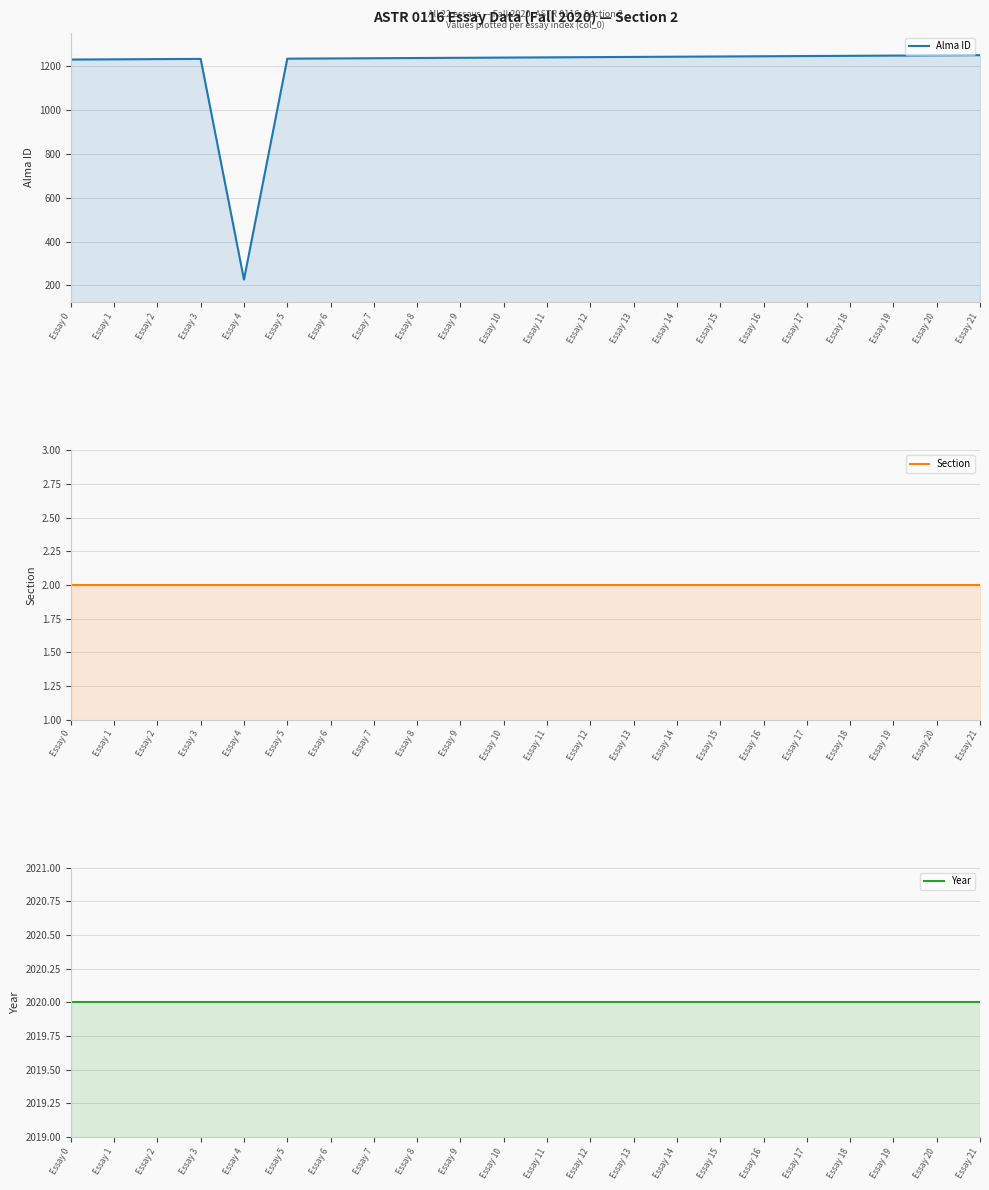

List the series in order of their peak value, lowest first.

Section, Alma ID, Year